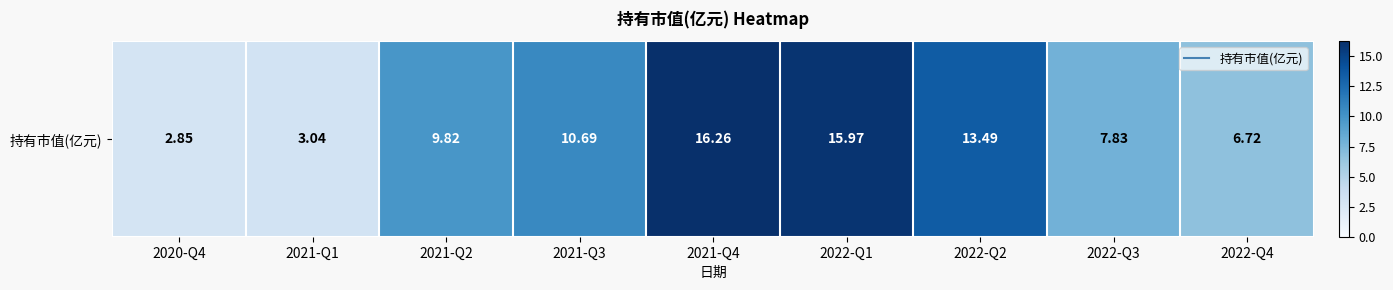

Is it true that the value at 2021-Q2 is 2.1?

False